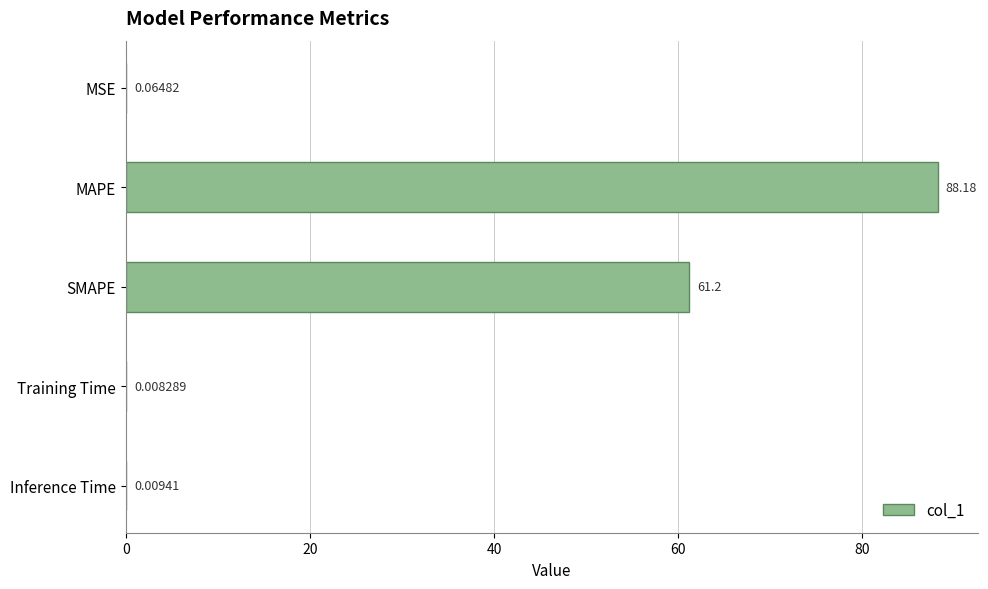

Which has a higher value, Training Time or MSE?

MSE